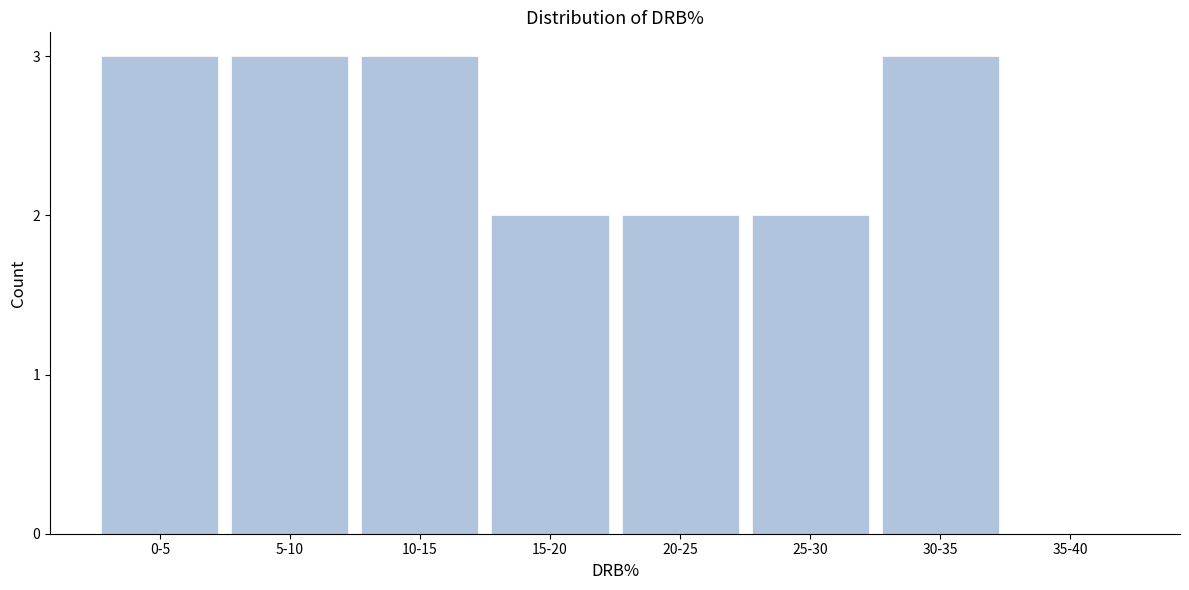

Reading right to left, extract all data points from this chart.

35-40=0	30-35=3	25-30=2	20-25=2	15-20=2	10-15=3	5-10=3	0-5=3